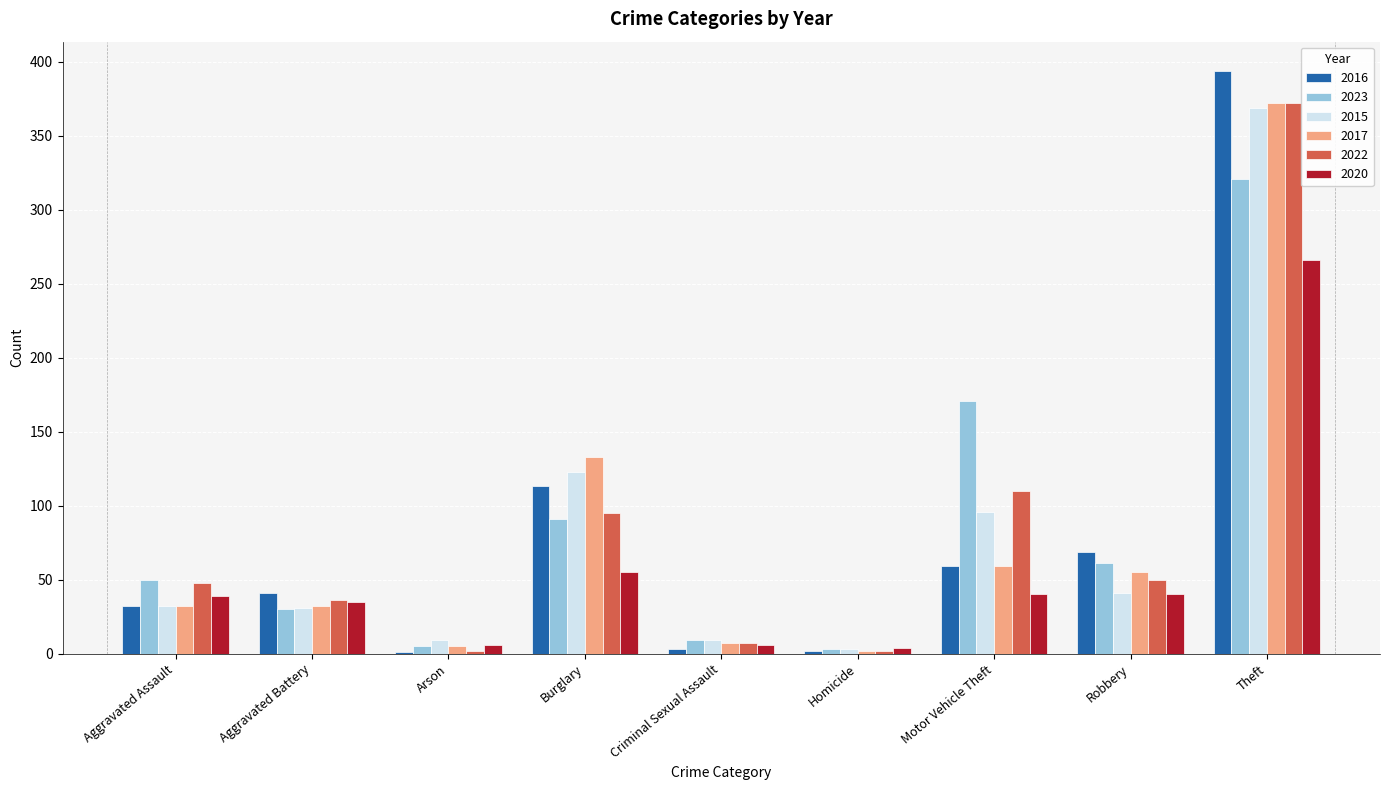

How many series are shown in this chart?

6